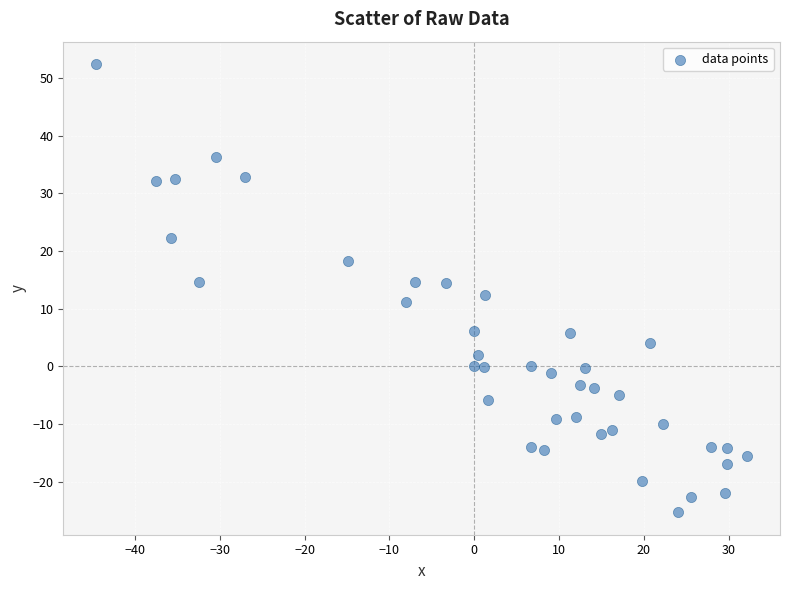

What is the range of X values (max minus min)?

76.8